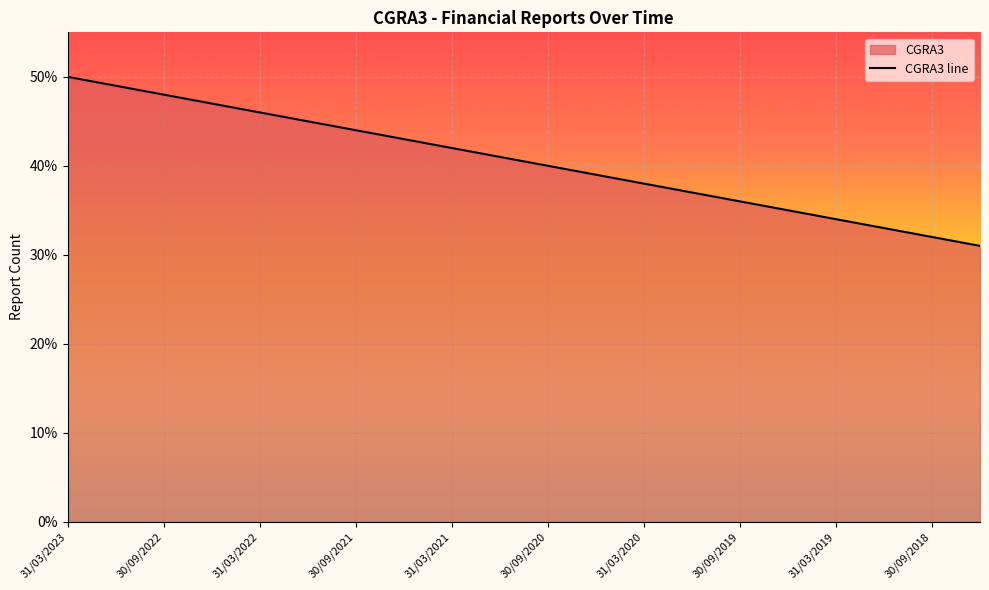

What is the change in value from 30/09/2022 to 30/09/2019?

-12